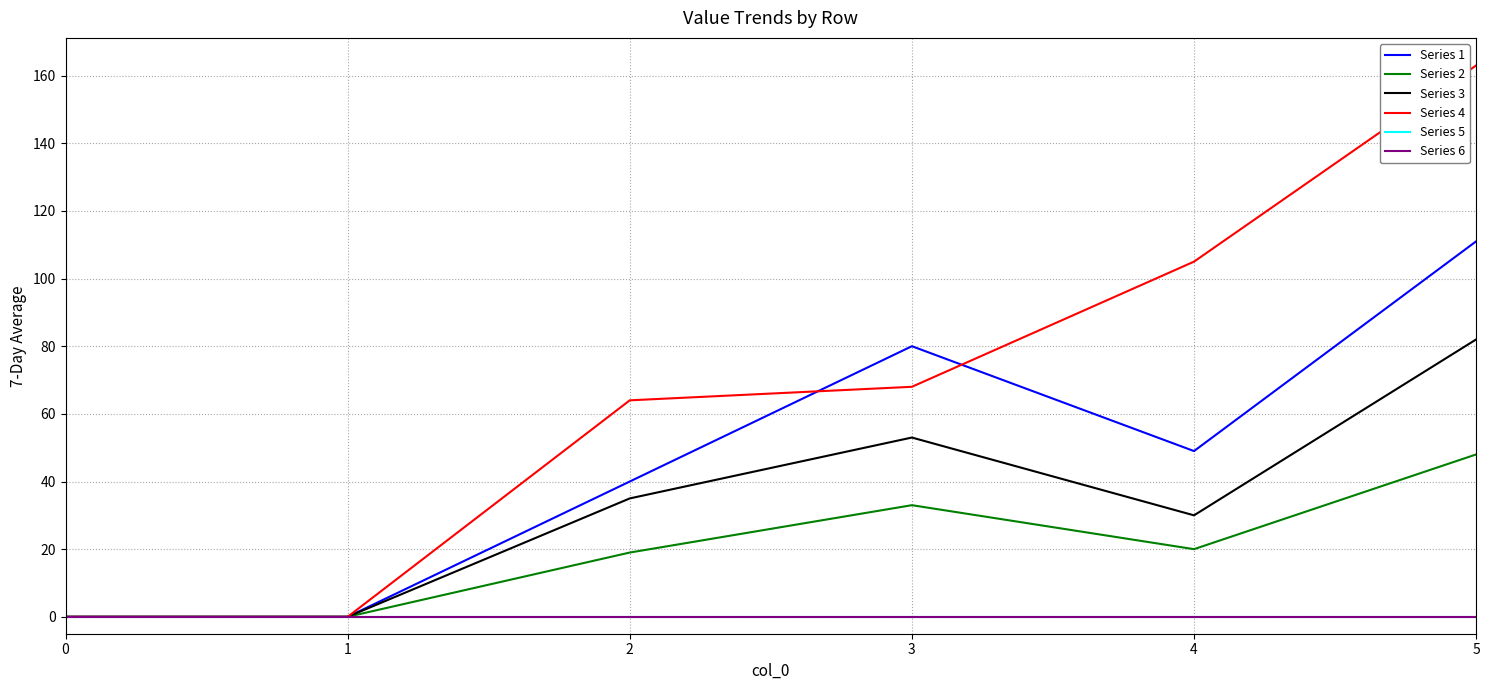

Reading right to left, transcribe all the data shown in this chart.

Series 1: 111	49	80	40	0	0
Series 2: 48	20	33	19	0	0
Series 3: 82	30	53	35	0	0
Series 4: 163	105	68	64	0	0
Series 5: 0	0	0	0	0	0
Series 6: 0	0	0	0	0	0